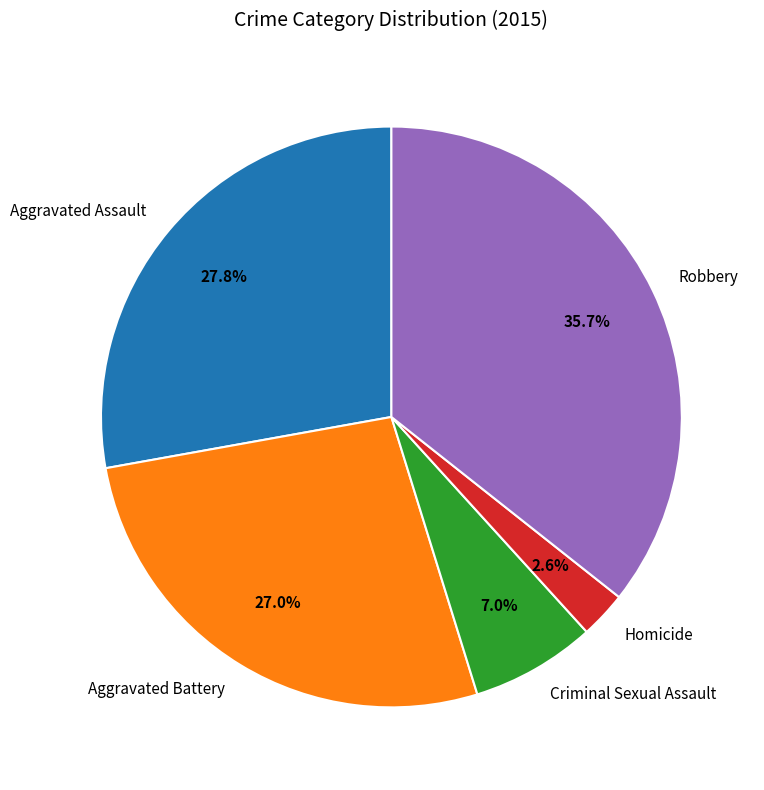

How many slices are in this pie chart?

5